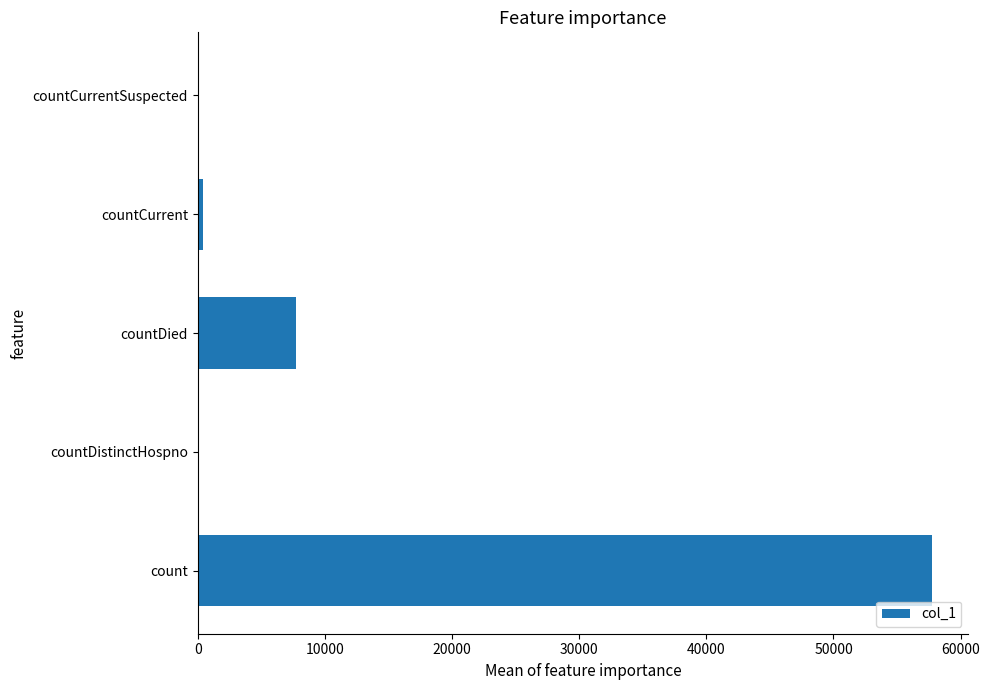

What is the approximate value at count?

57719